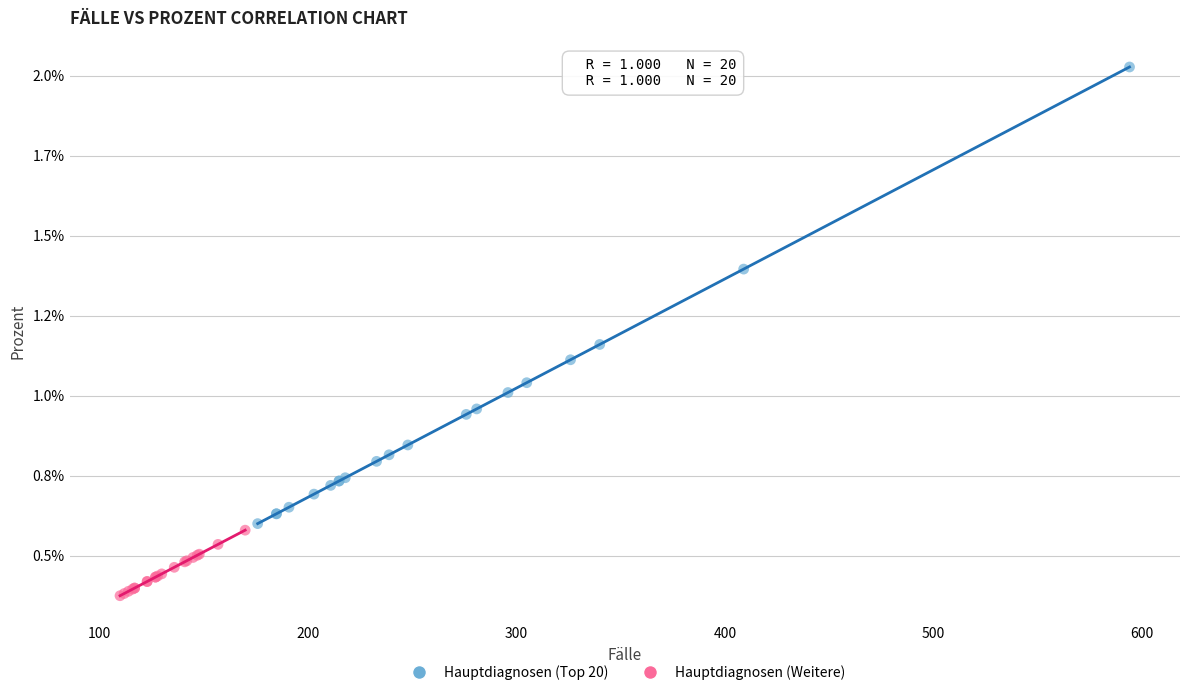

Which series has the largest Y range (max minus min)?

Hauptdiagnosen (Top 20)